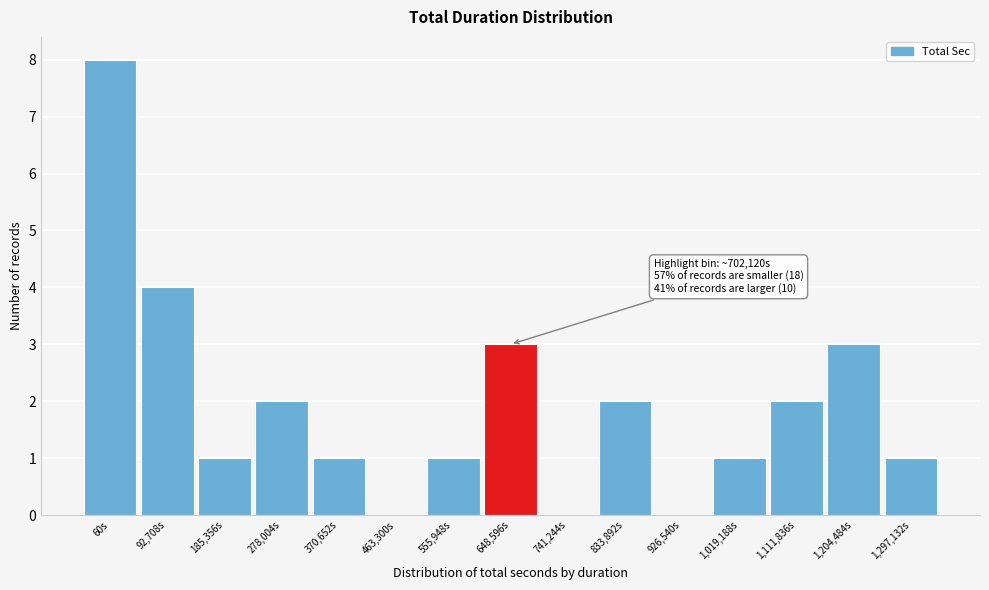

Reading left to right, extract all data points from this chart.

60s=8	92,708s=4	185,356s=1	278,004s=2	370,652s=1	463,300s=0	555,948s=1	648,596s=3	741,244s=0	833,892s=2	926,540s=0	1,019,188s=1	1,111,836s=2	1,204,484s=3	1,297,132s=1